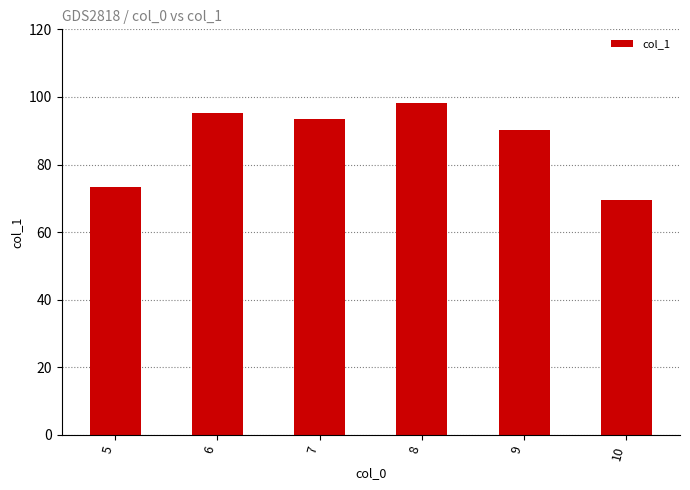

What is the change in value from 5 to 9?

+16.8